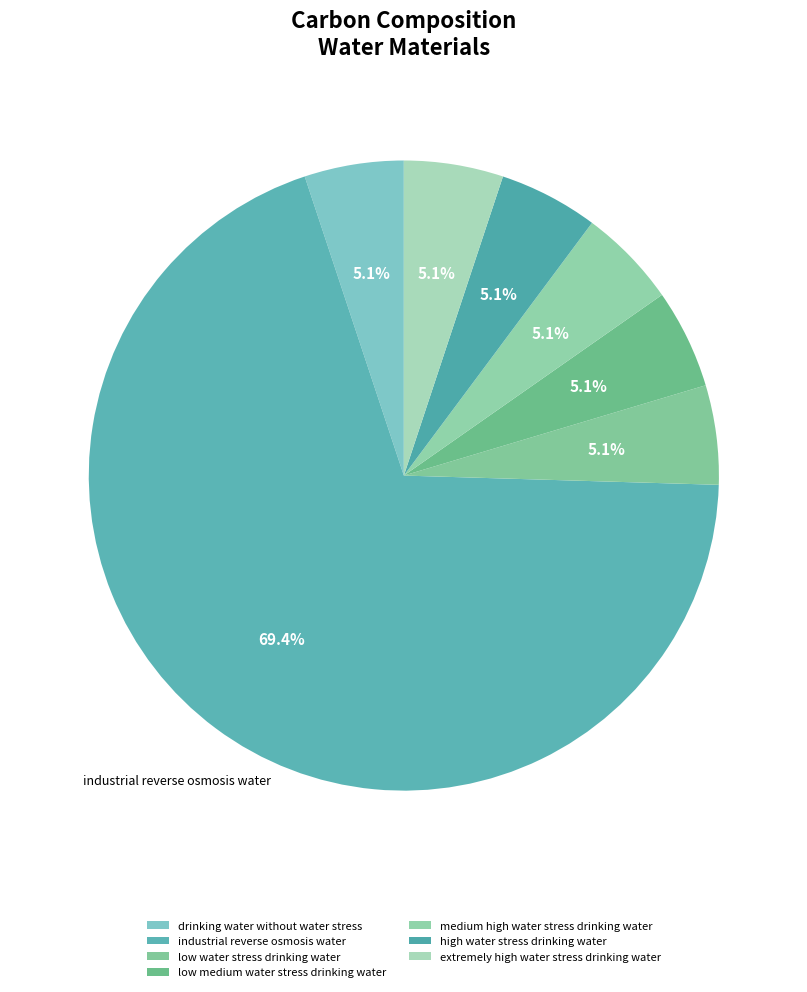

Which slice is the smallest?

drinking water without water stress